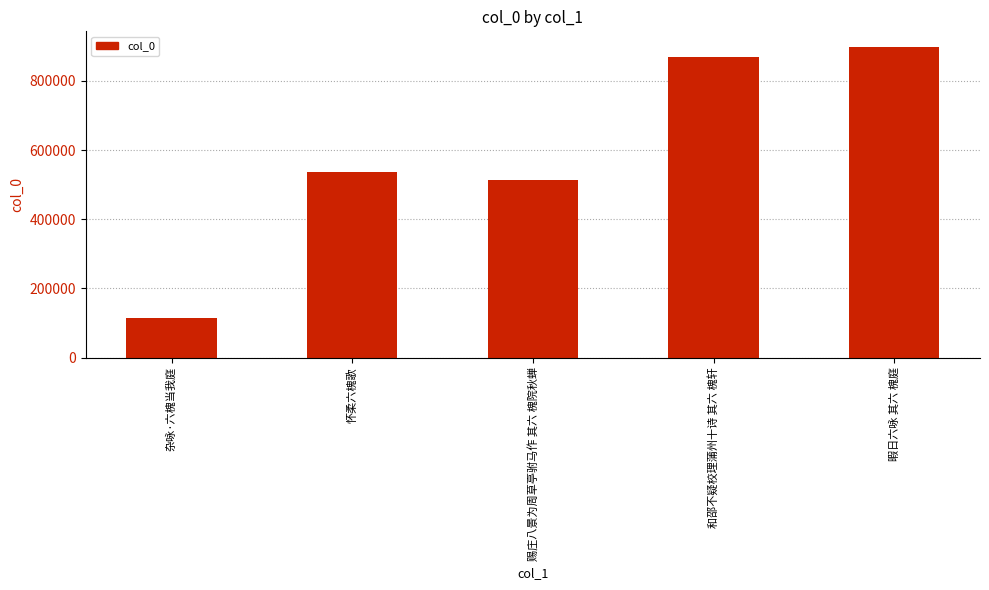

At which category does the chart reach its minimum across all series?

杂咏·六槐当我庭